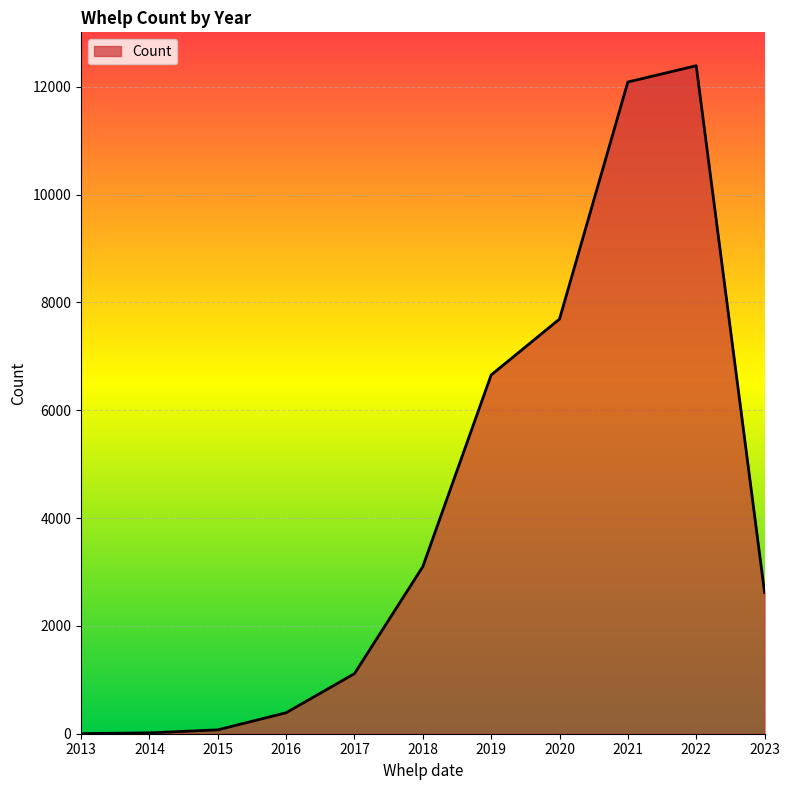

Where is the data nearest to the value 6196?

2019